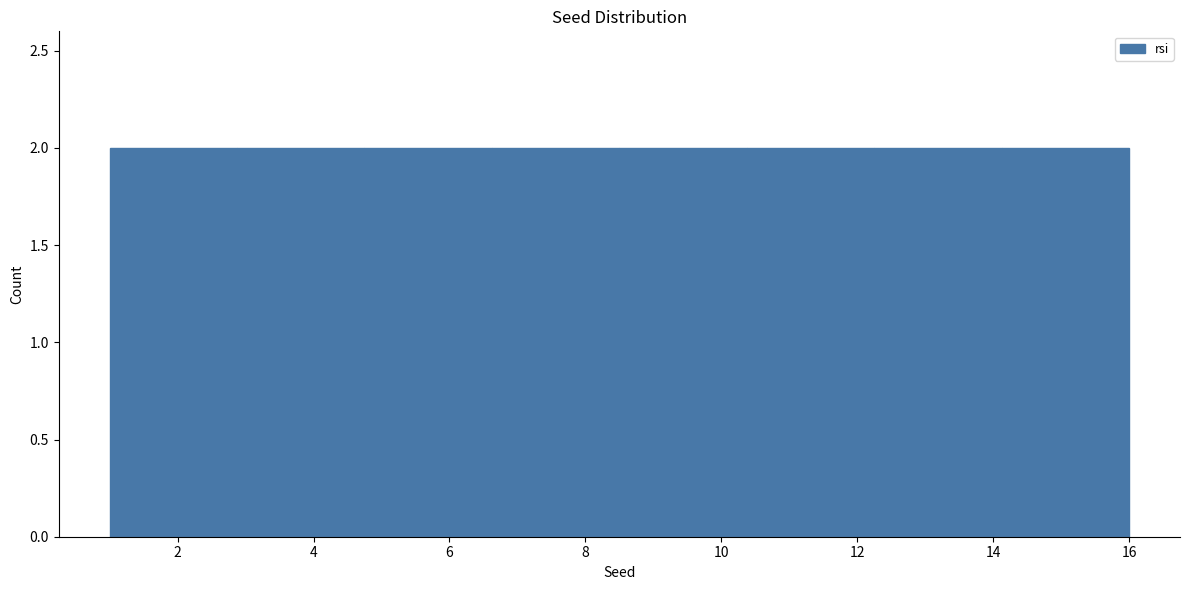

Reading left to right, list every bar in this chart as the range it spans on the x-axis followed by its height. Neither the bar edges nor the heights are printed on the chart, so give them approximately, as read against the axes.

1.0 to 2.8: 2
2.8 to 4.8: 2
4.8 to 6.6: 2
6.6 to 8.6: 2
8.6 to 10.4: 2
10.4 to 12.2: 2
12.2 to 14.2: 2
14.2 to 16.0: 2